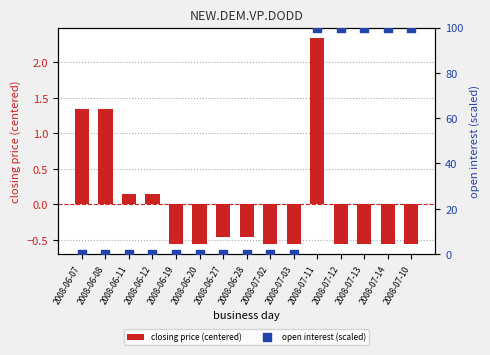

Is the value of open interest (scaled) at 2008-06-08 greater than the value of closing price (centered) at 2008-07-11?

No